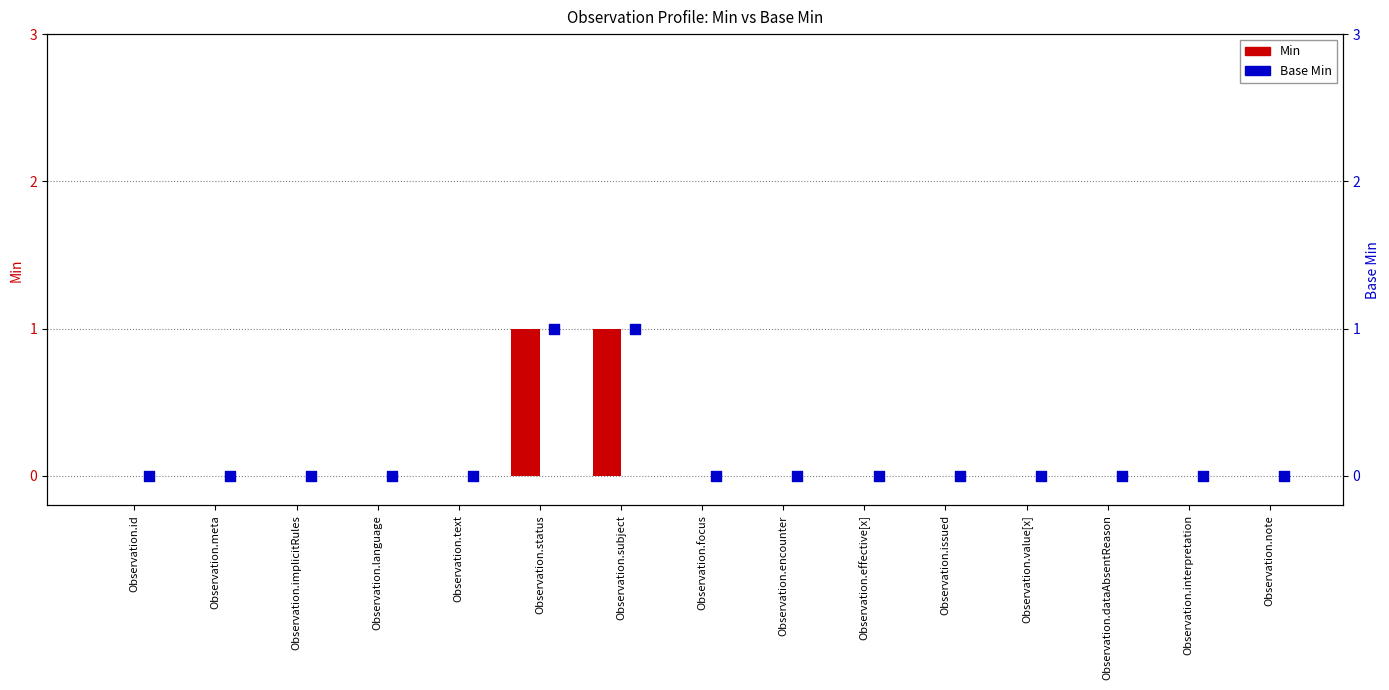

Which series has the largest Y range (max minus min)?

Min